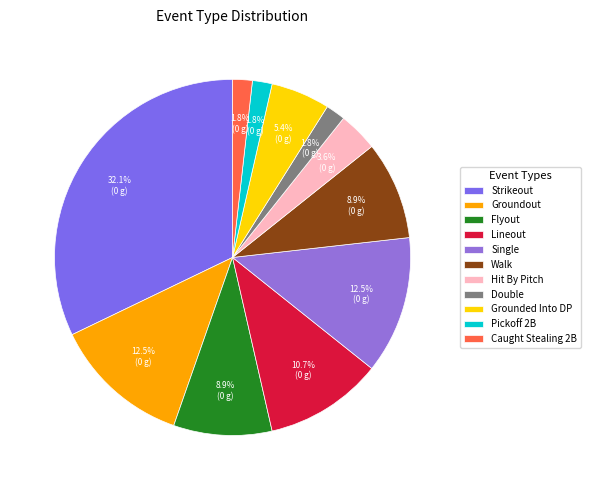

Is it true that Strikeout is 32% of the pie?

True